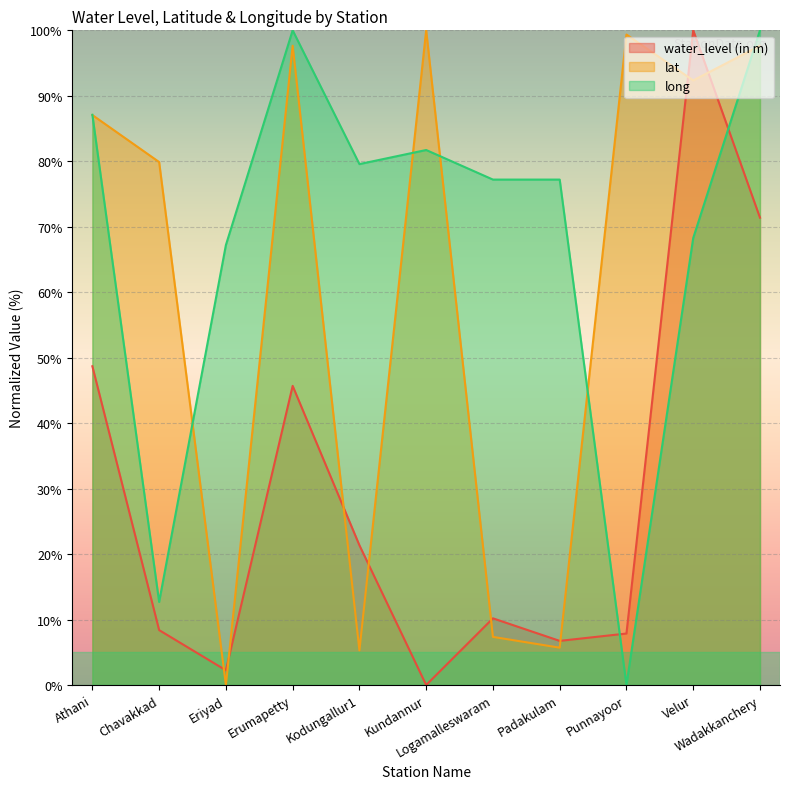

How many lines are shown in the chart?

3